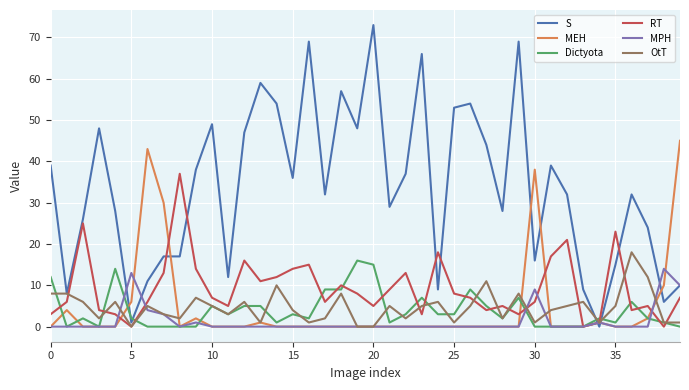

Which series has the widest spread of values?

S